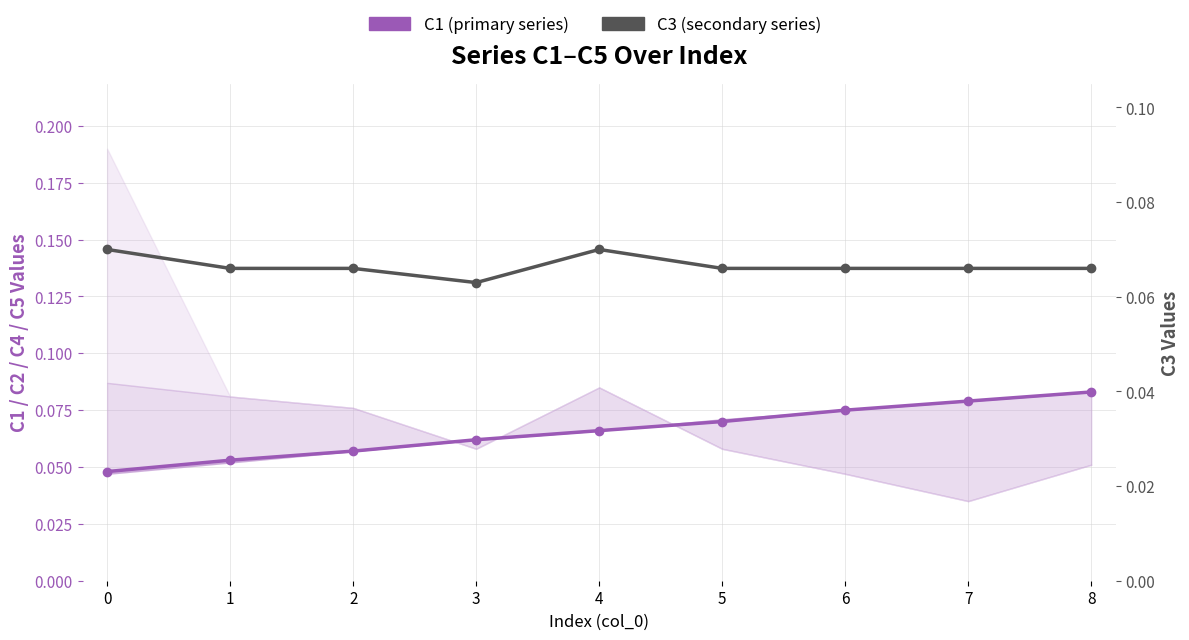

What are all the series names shown in the legend?

C1 (primary), C3 (secondary)